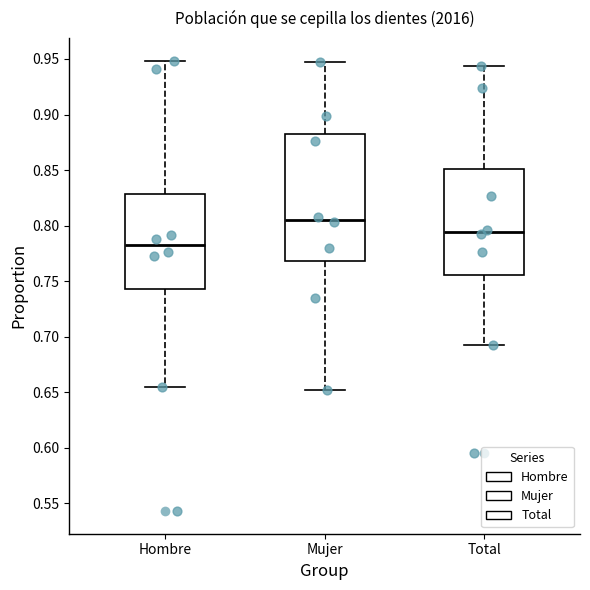

Reading left to right, transcribe this box plot: for each box, give where its median line is, the range the box spans, and where its two whiskers end, as read against the y-axis. The values are not printed on the chart, so give them approximately, as read against the axis.

Hombre: median 0.780, box 0.745 to 0.830, whiskers 0.655 to 0.950
Mujer: median 0.805, box 0.770 to 0.880, whiskers 0.650 to 0.945
Total: median 0.795, box 0.755 to 0.850, whiskers 0.695 to 0.945